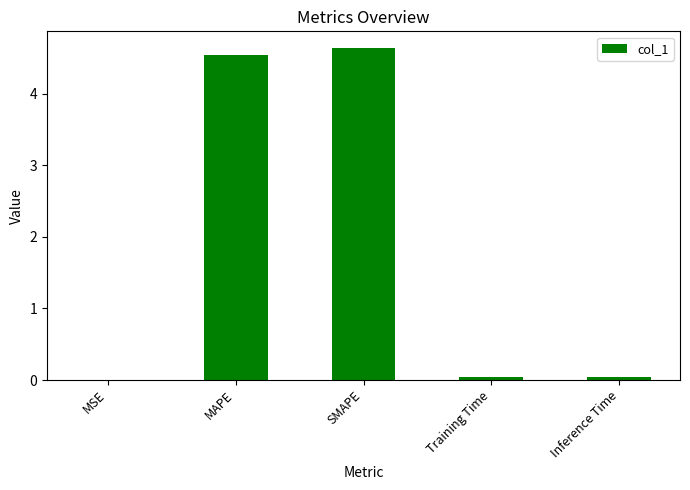

Which label corresponds to the largest value in the chart?

SMAPE